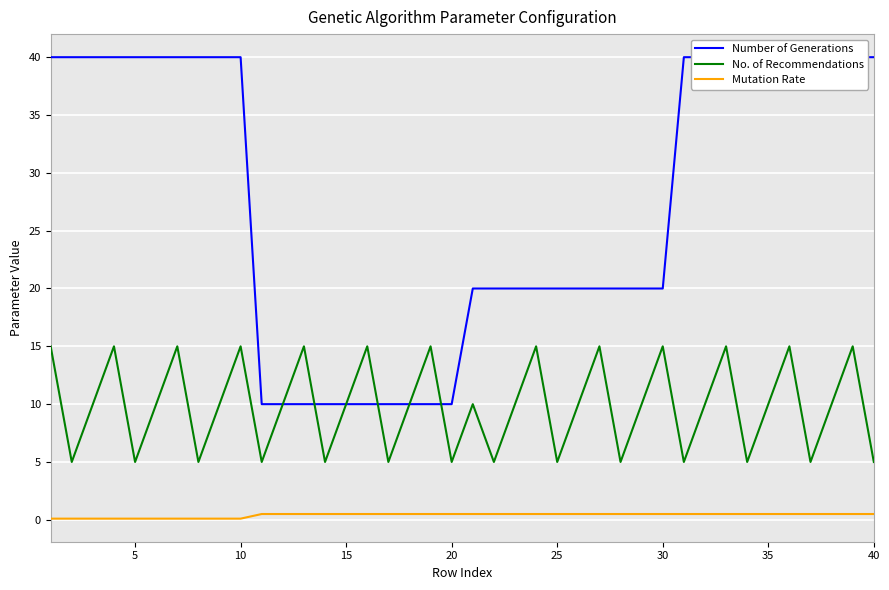

True or false: No. of Recommendations and Mutation Rate intersect in this chart.

False